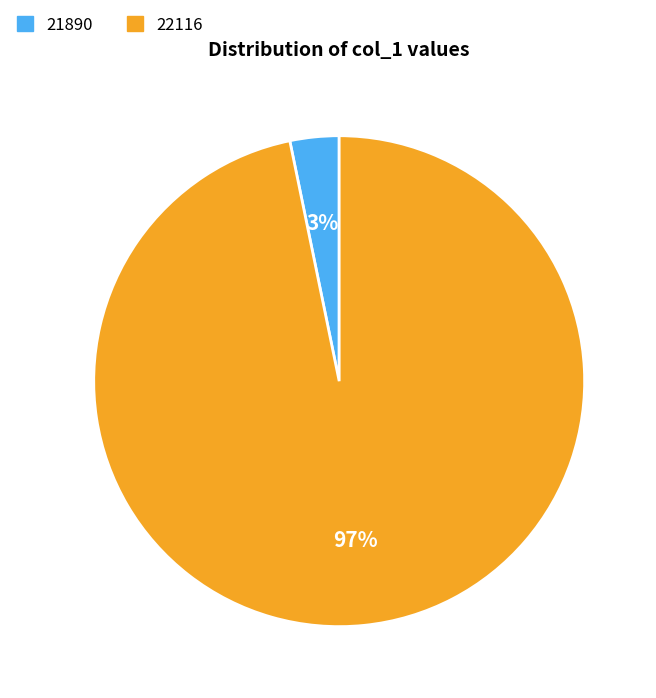

Which has a higher value, 21890 or 22116?

22116